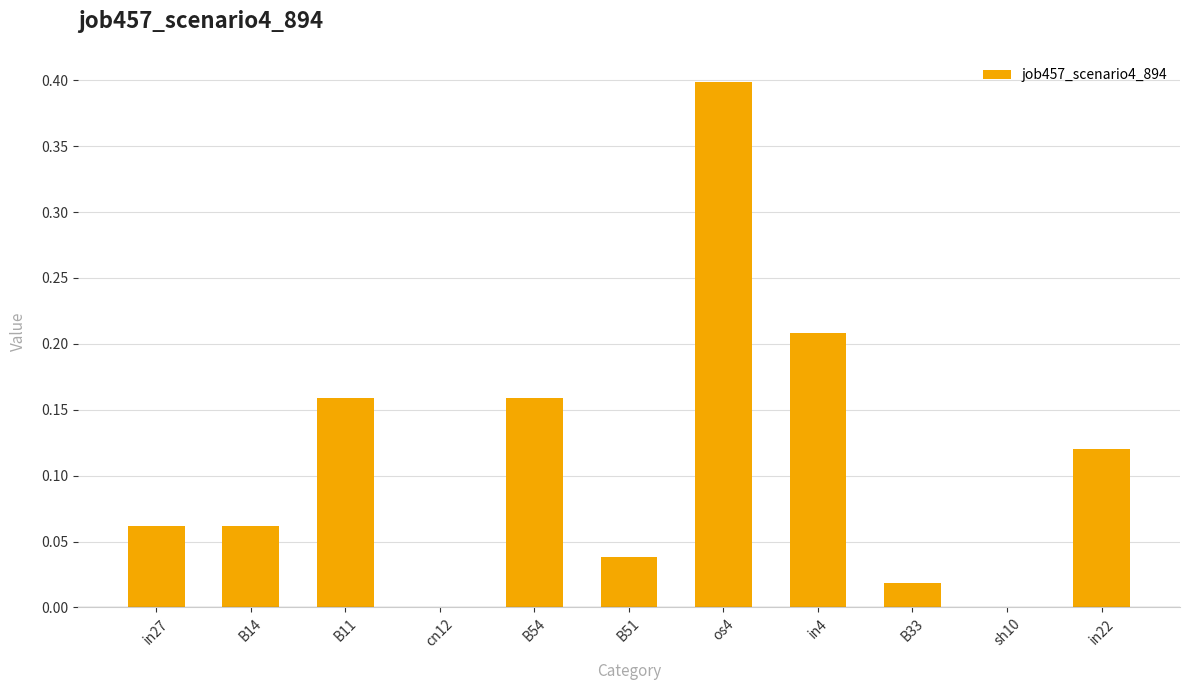

What is the maximum value shown in the chart?

0.4